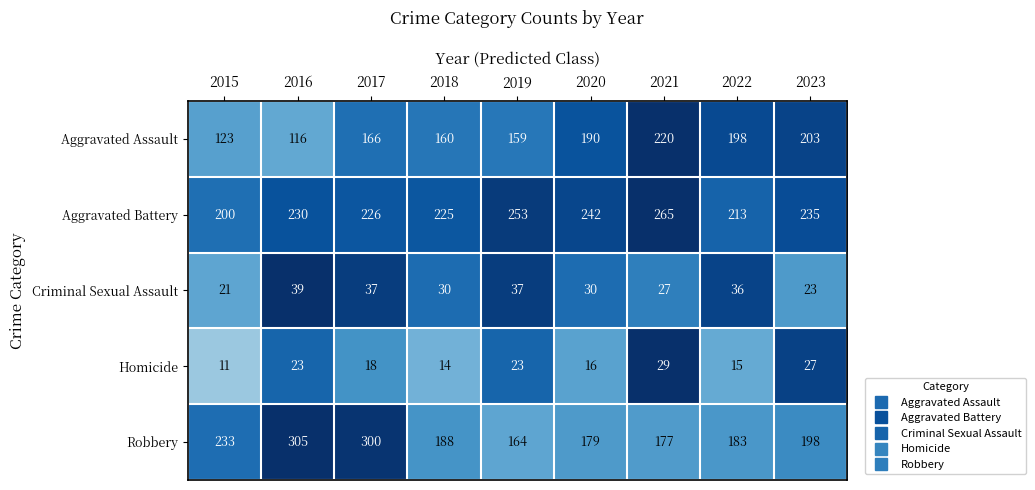

At which label does Aggravated Assault reach its peak?

2021